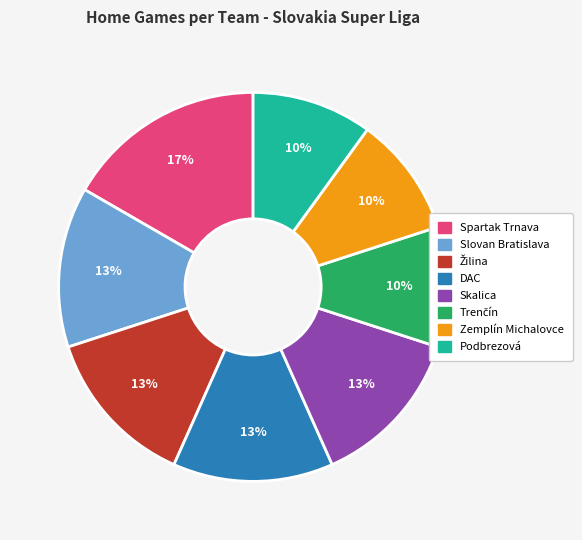

Count the number of slices in the pie.

8